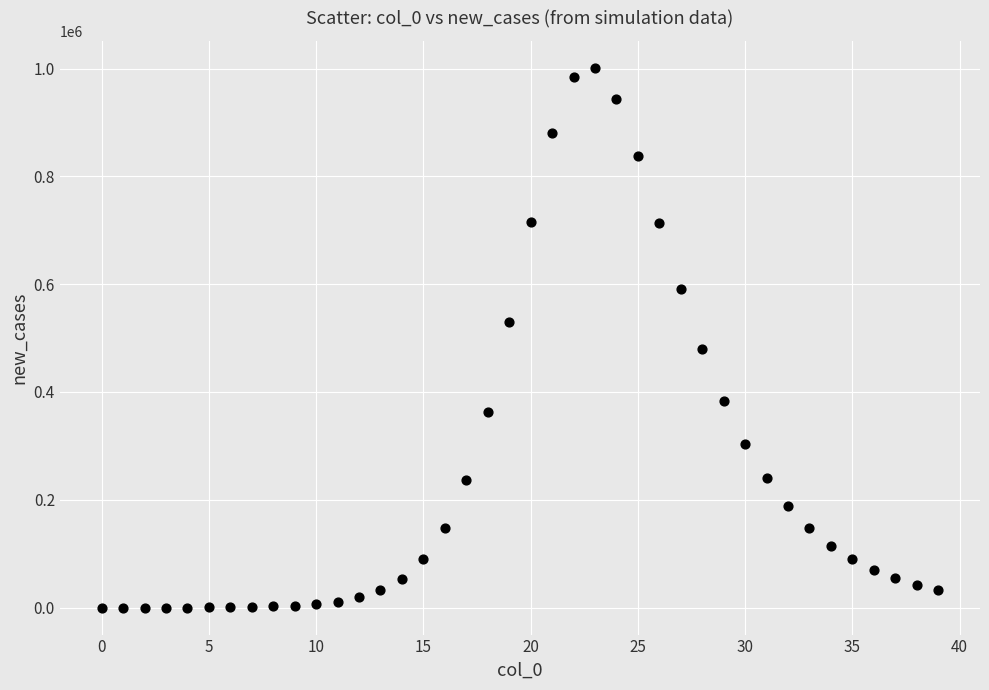

What is the range of Y values (max minus min)?

1001268.7